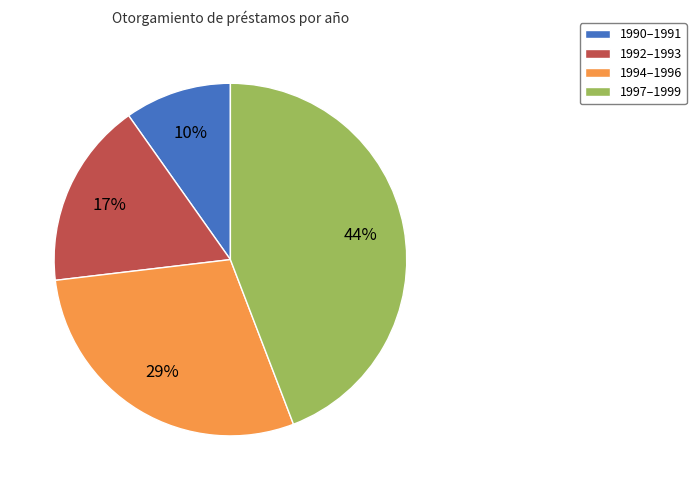

Is there any slice that represents more than half of the pie?

No